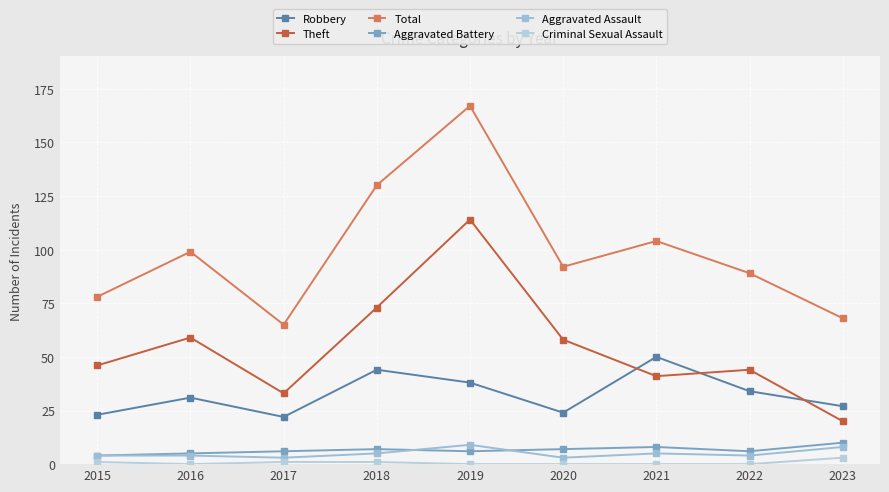

What is the minimum value for Aggravated Battery?

4